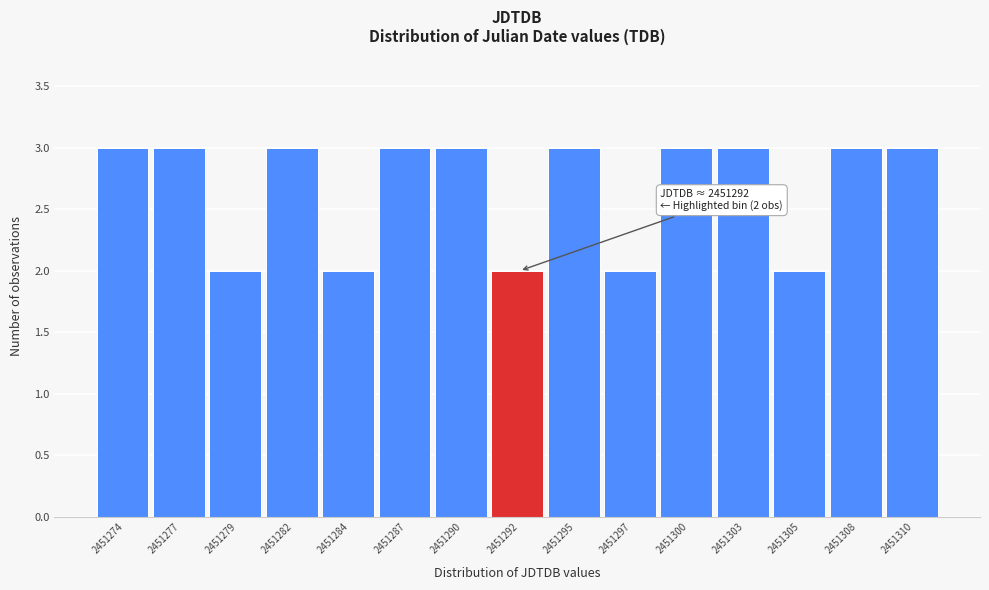

Reading left to right, what are all the values shown in this chart?

3	3	2	3	2	3	3	2	3	2	3	3	2	3	3